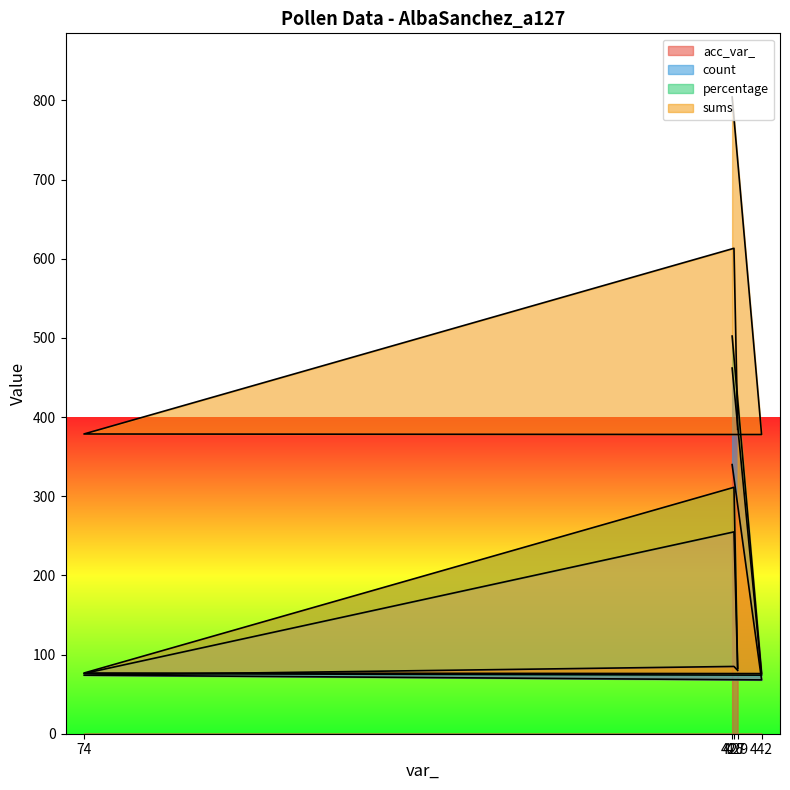

Is it true that count line equals 74.0 at 442?

True